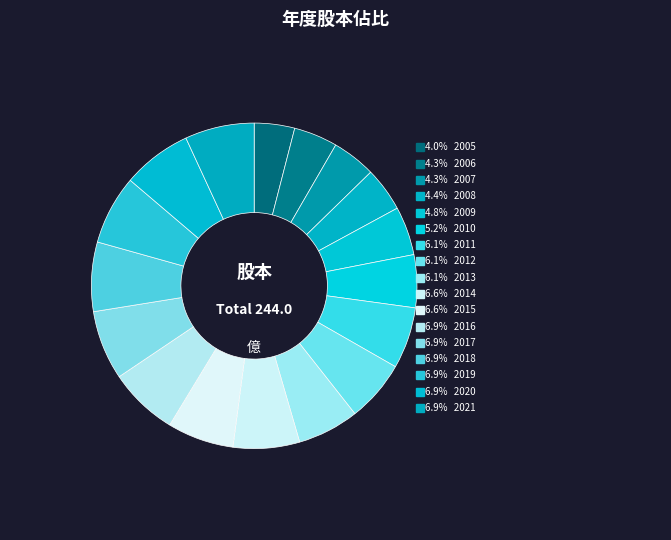

How many slices are in this pie chart?

17